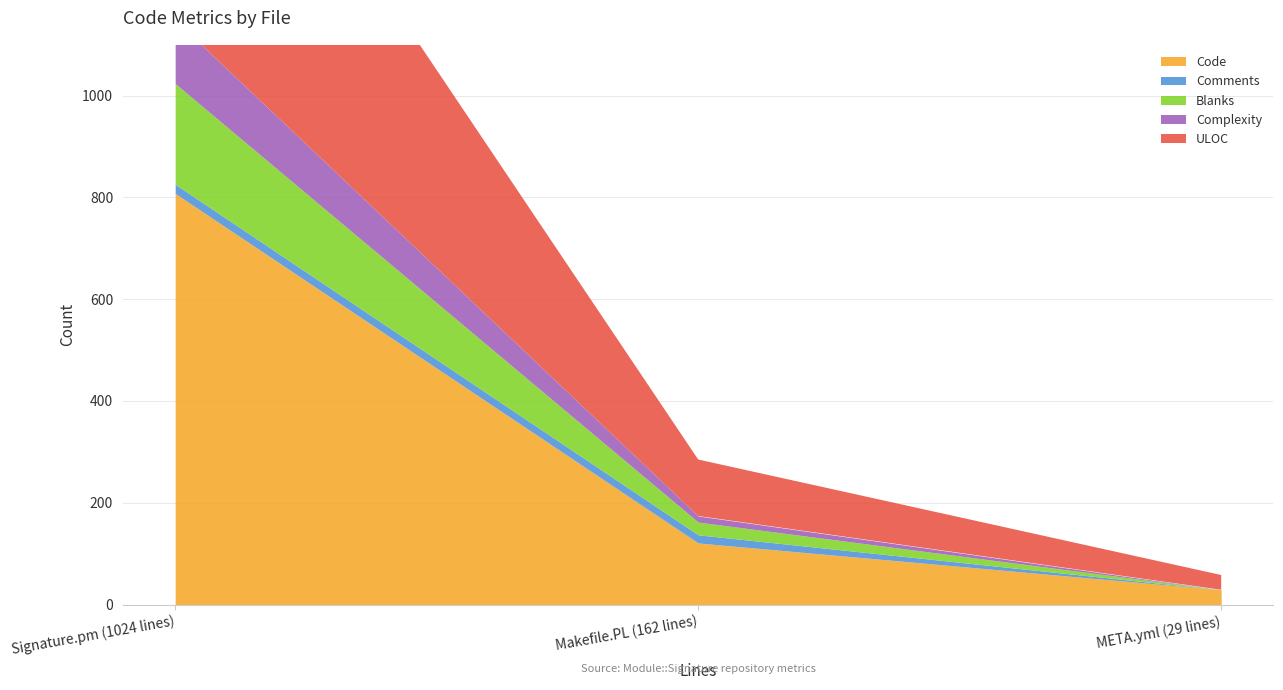

What is the highest value of the Blanks series?

198